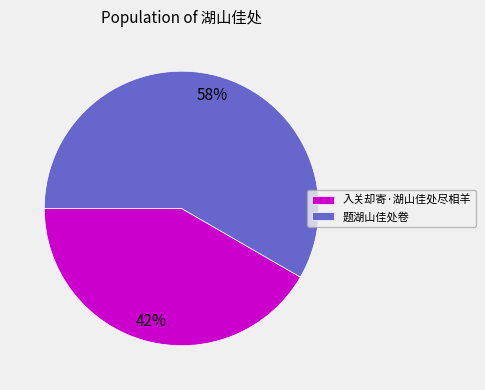

Which category has the biggest portion of the pie?

题湖山佳处卷